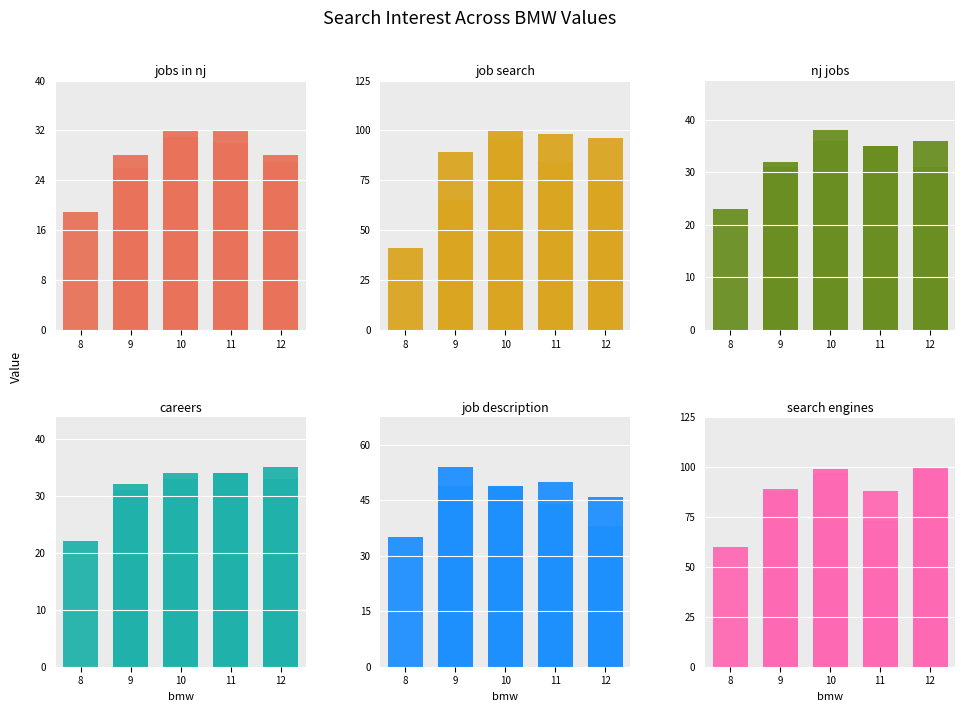

Which series has the widest spread of values?

job search